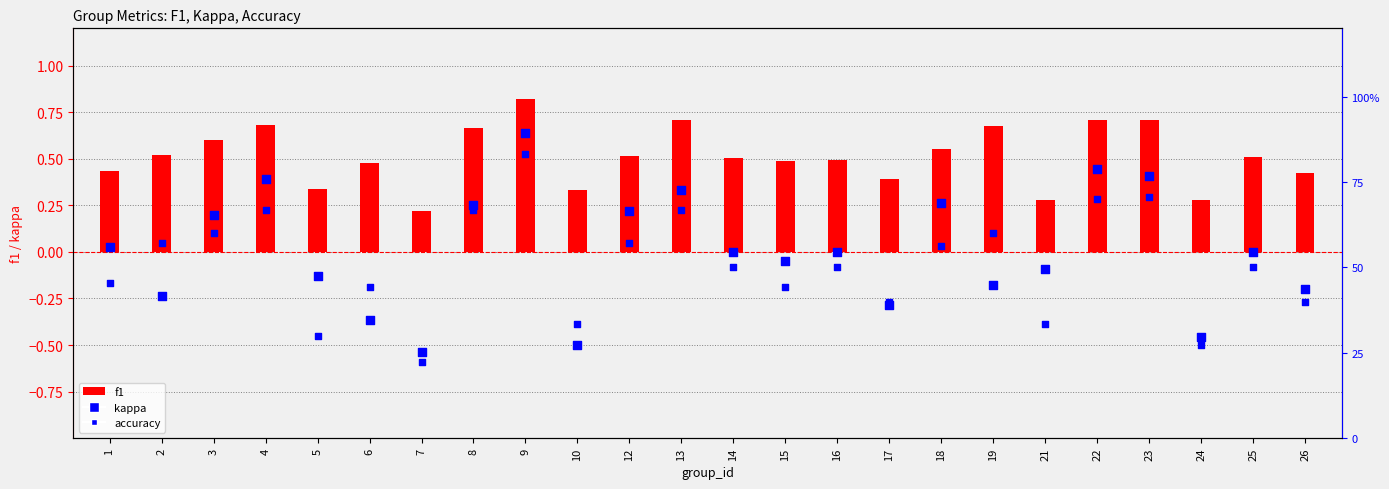

Is the value of accuracy at 10 greater than the value of kappa at 3?

Yes